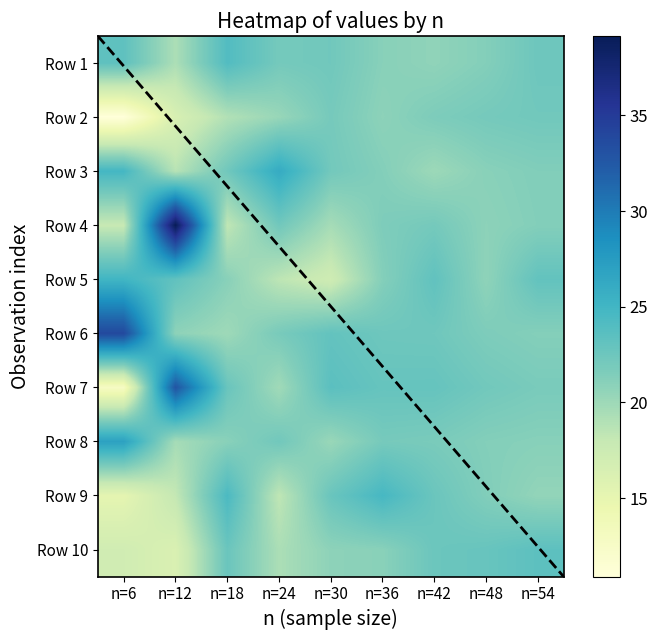

What is the sum of the n=36 values at 8 and 3?

46.2